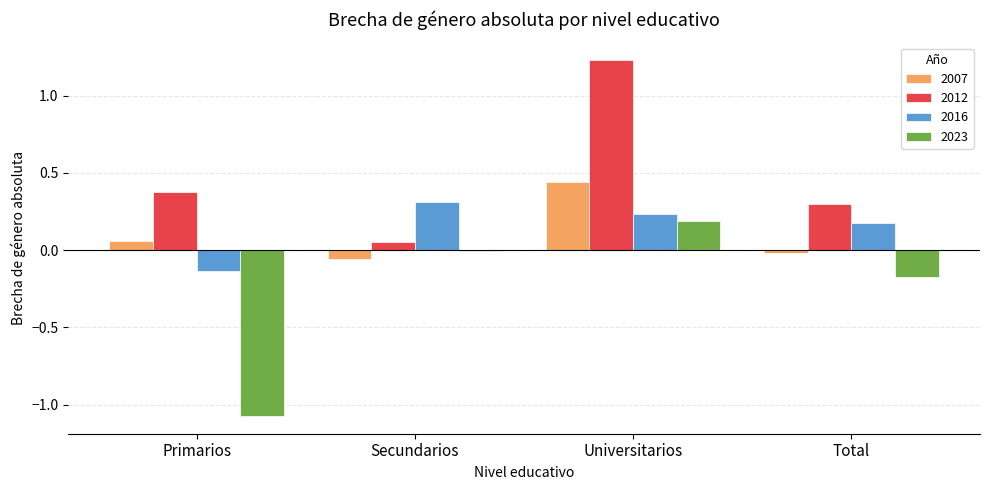

Read the 2012 value at Total.

0.3